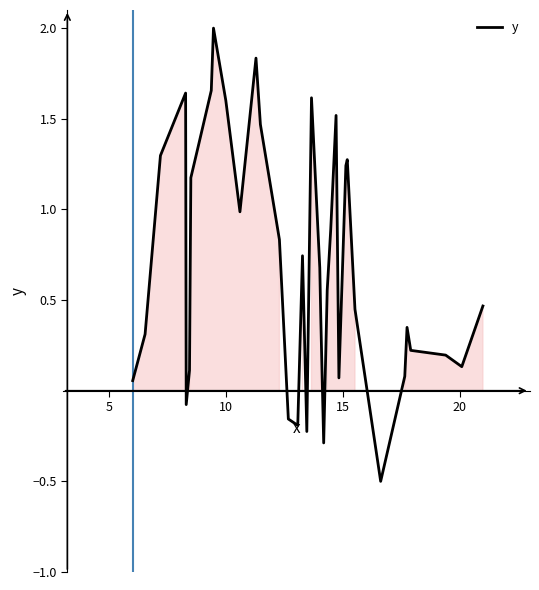

What is the minimum value shown in the chart?

-0.5